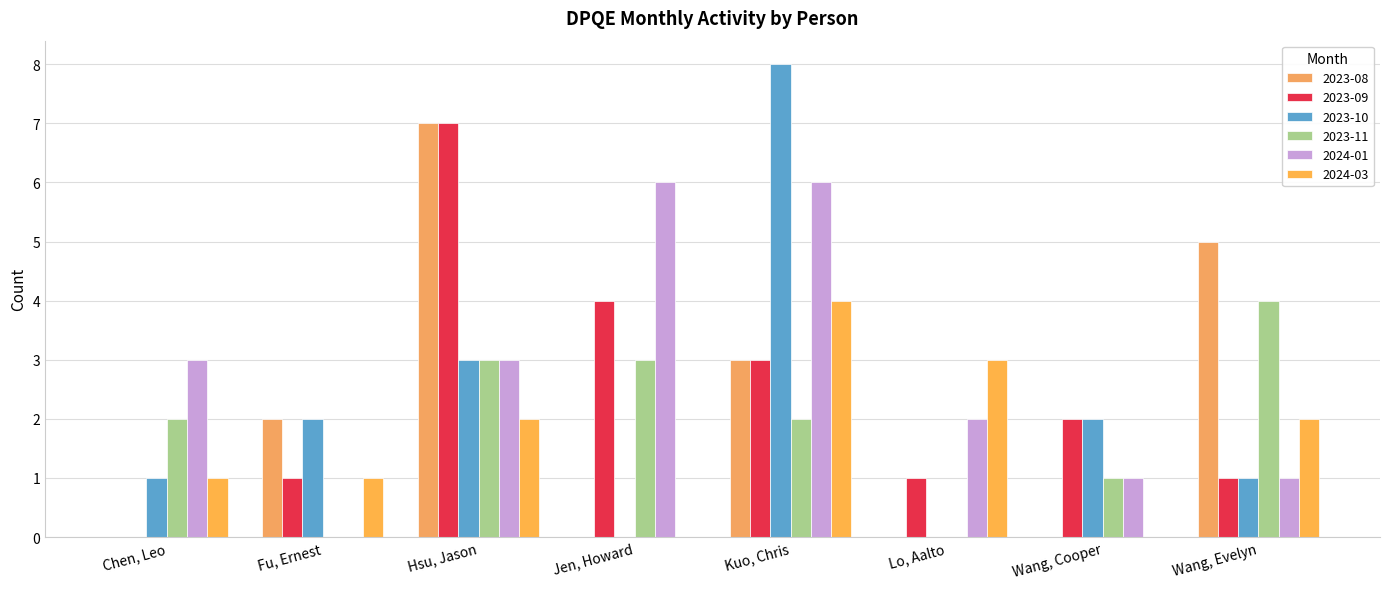

Reading left to right, what are all the values shown in this chart?

2023-08: 0	2	7	0	3	0	0	5
2023-09: 0	1	7	4	3	1	2	1
2023-10: 1	2	3	0	8	0	2	1
2023-11: 2	0	3	3	2	0	1	4
2024-01: 3	0	3	6	6	2	1	1
2024-03: 1	1	2	0	4	3	0	2